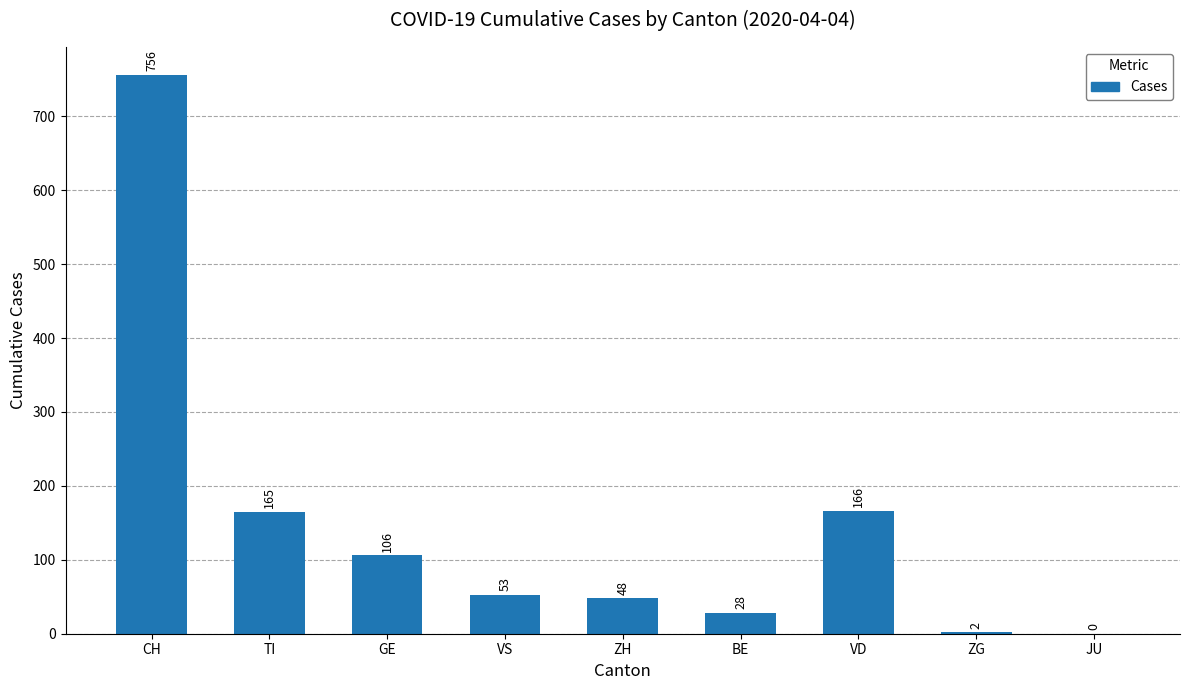

At which label does the data first exceed 53?

CH